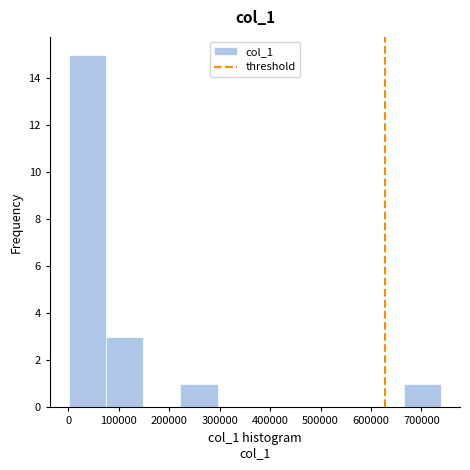

Reading left to right, transcribe this chart: for each bar, give the range it covers on the x-axis and its height. Neither the bar edges nor the heights are printed on the chart, so give them approximately, as read against the axes.

0 to 70000: 15
70000 to 150000: 3
150000 to 220000: 0
220000 to 300000: 1
300000 to 370000: 0
370000 to 440000: 0
440000 to 520000: 0
520000 to 590000: 0
590000 to 670000: 0
670000 to 740000: 1